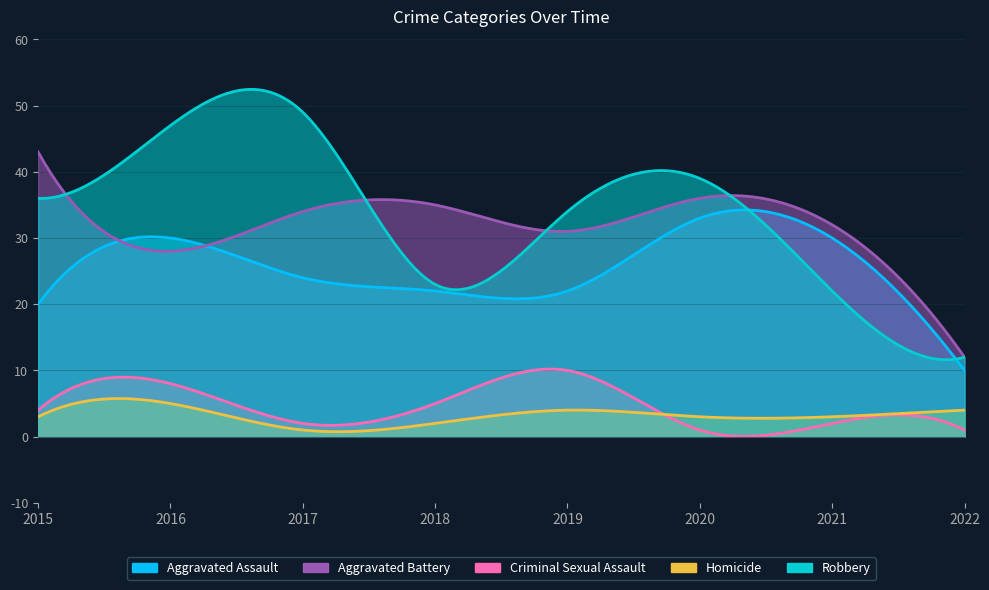

Which category has the lowest value in the Aggravated Battery series?

2022